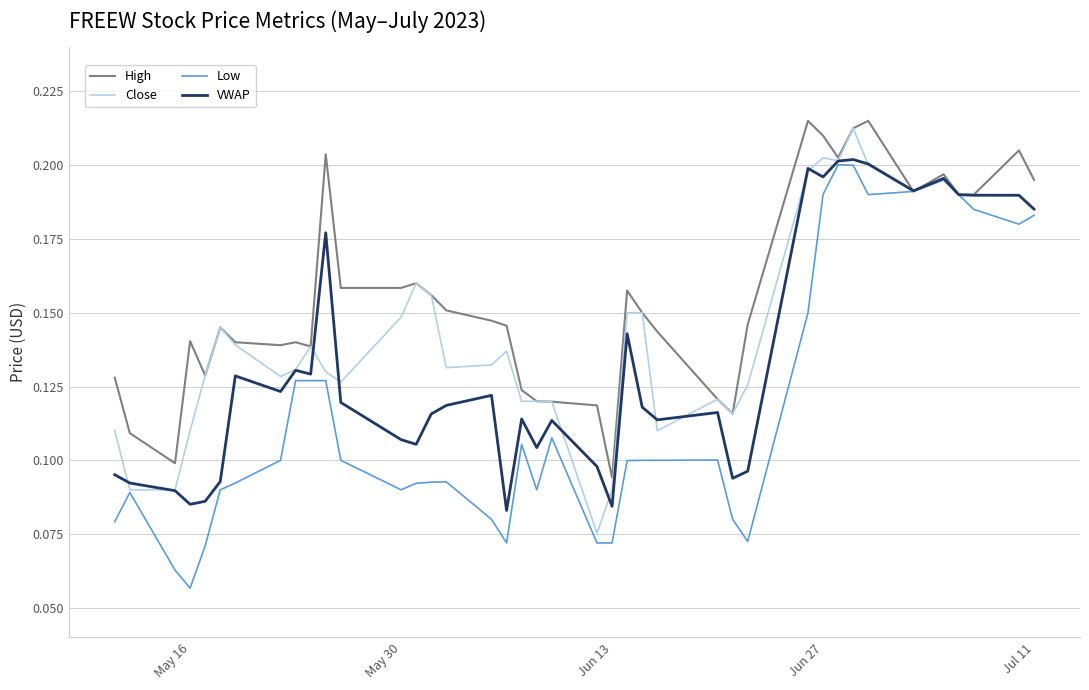

Which series has the largest total across all categories?

High